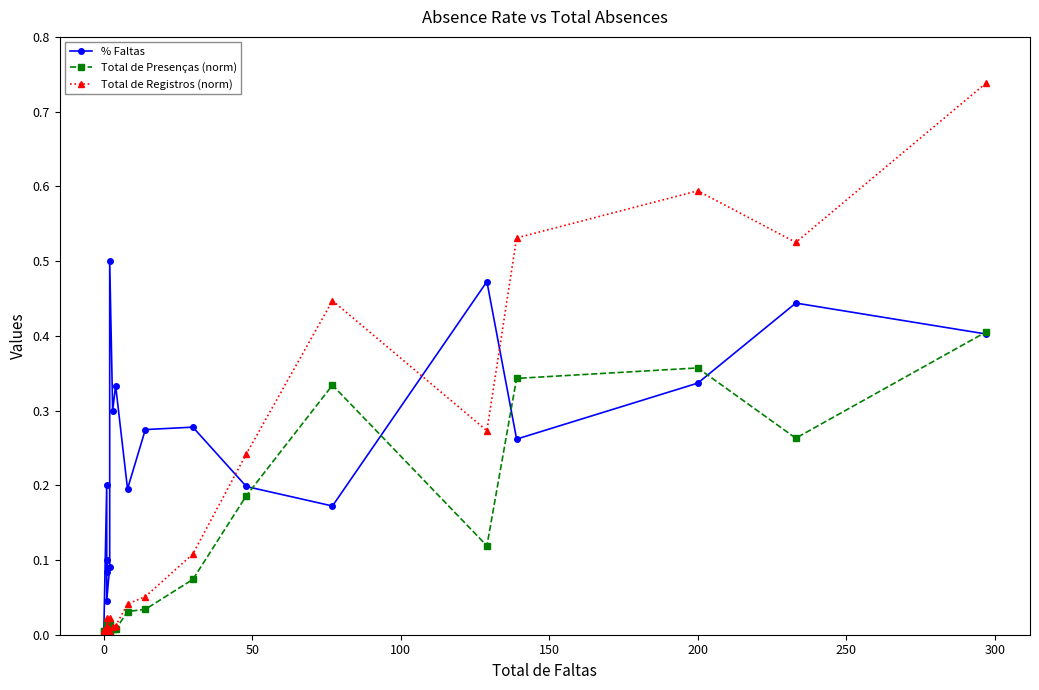

Rank the series at 200 from lowest to highest value.

% Faltas, Total de Presenças (norm), Total de Registros (norm)